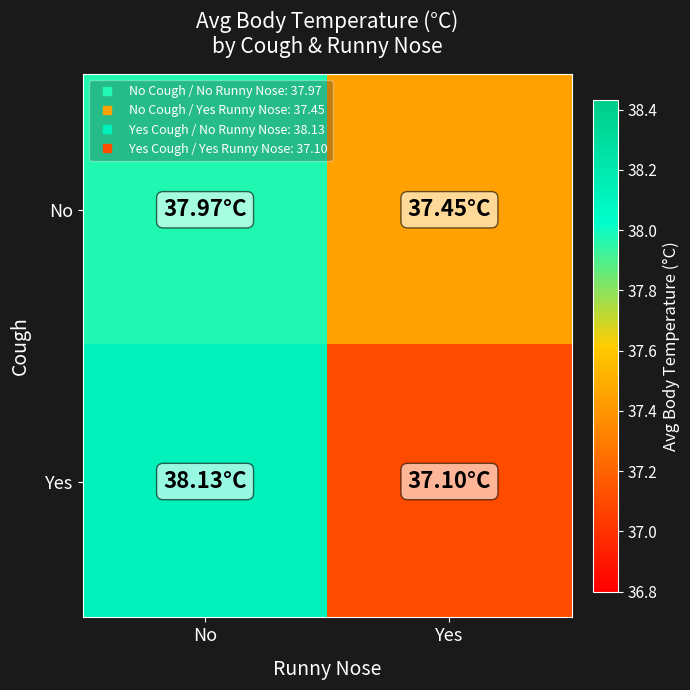

Reading left to right, transcribe all the data shown in this chart.

No: No=38.0	Yes=37.5
Yes: No=38.1	Yes=37.1